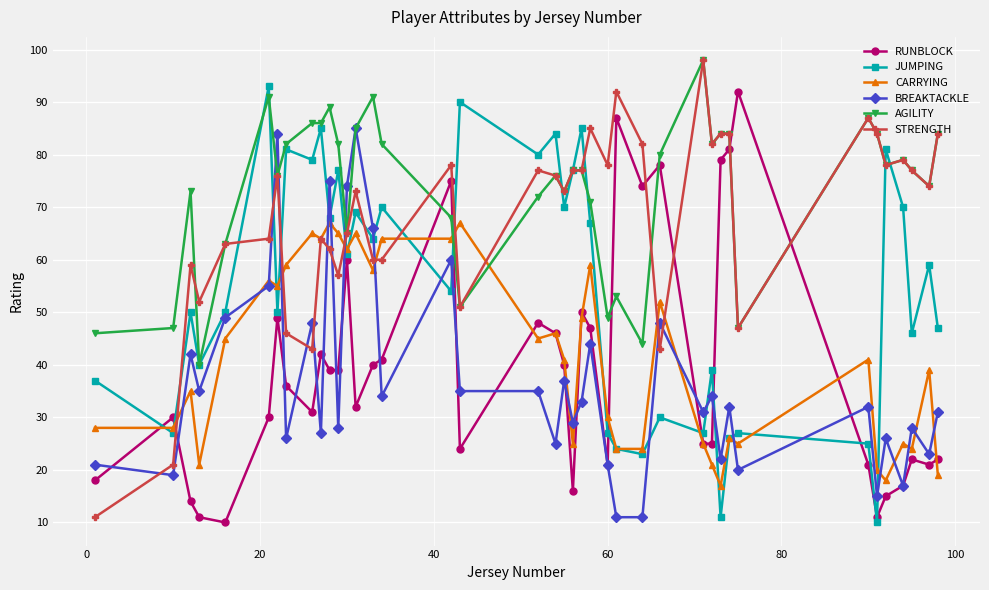

How many series are shown in this chart?

6